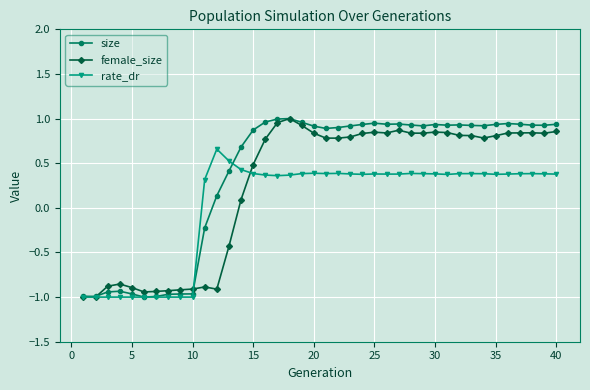

At how many categories does at least one series exceed 0?

30